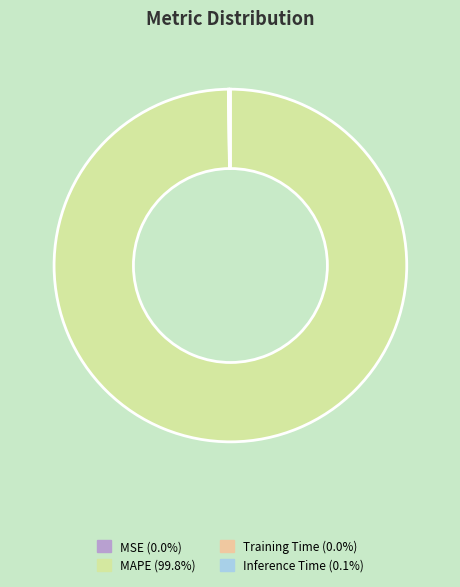

Does any single category account for the majority?

Yes